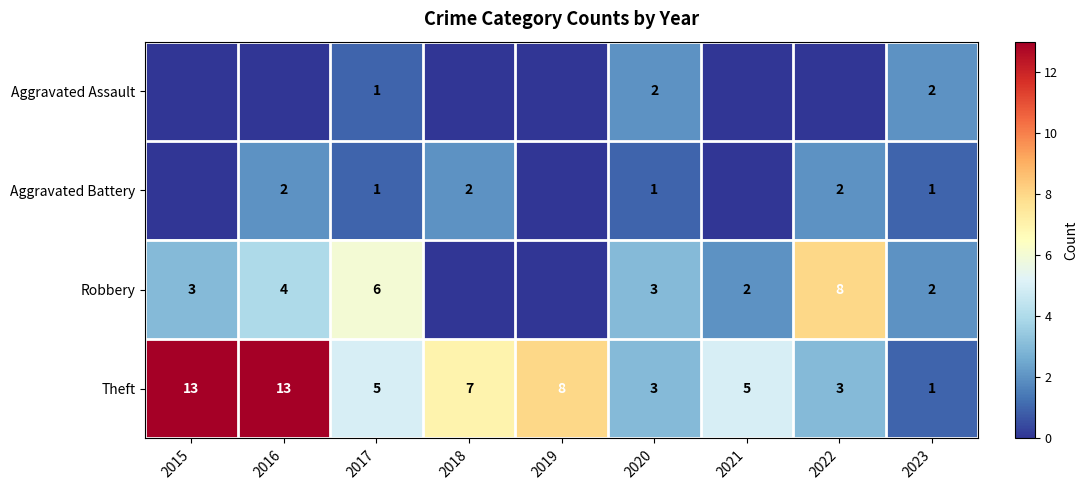

True or false: Theft has a value of 5 at 2017.

True